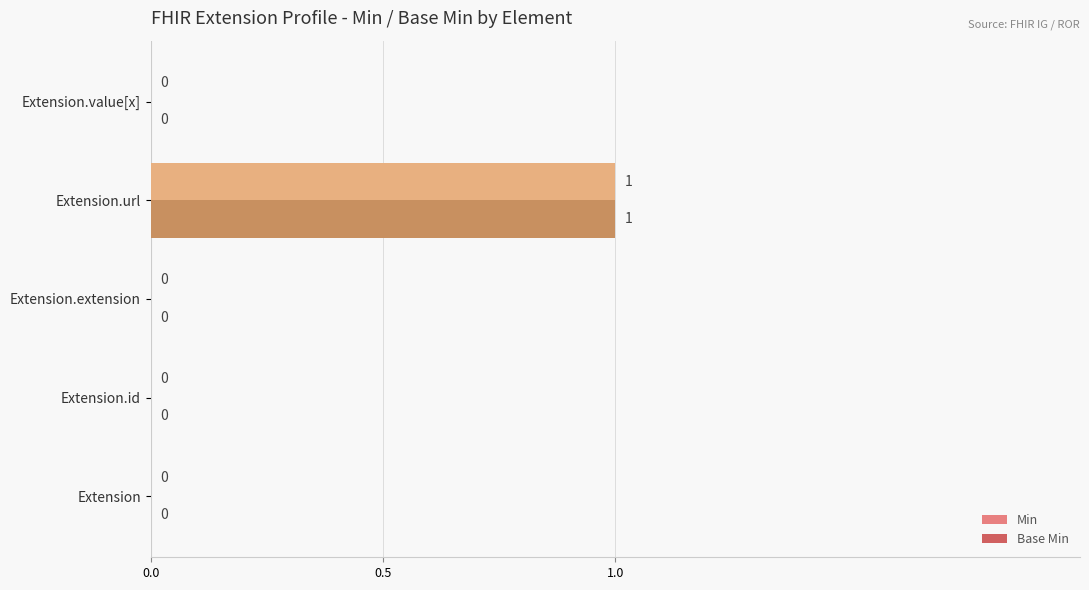

Is it true that Min equals 1 at Extension.value[x]?

False